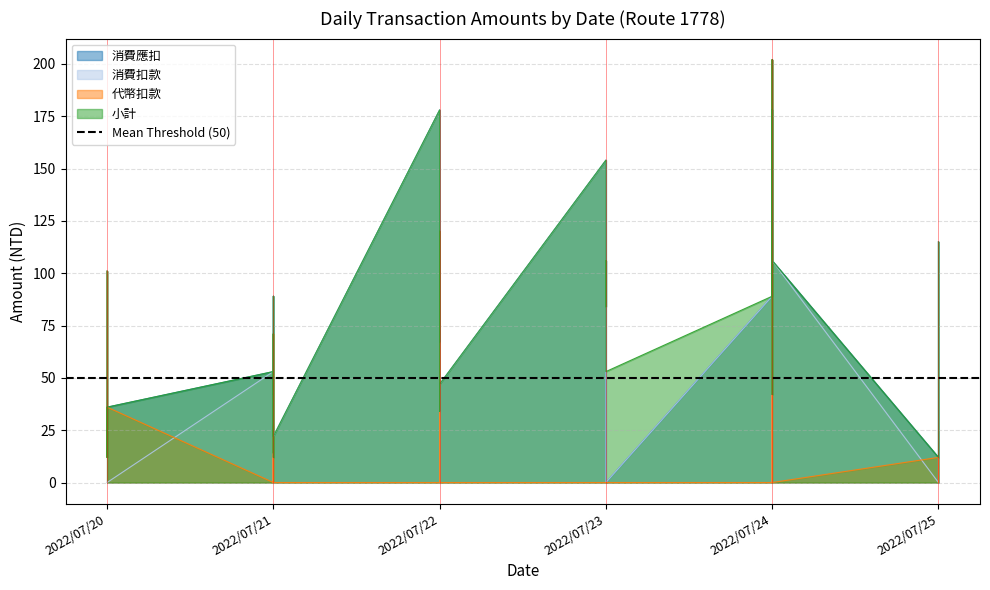

At which category is the sum across all series the highest?

2022/07/24